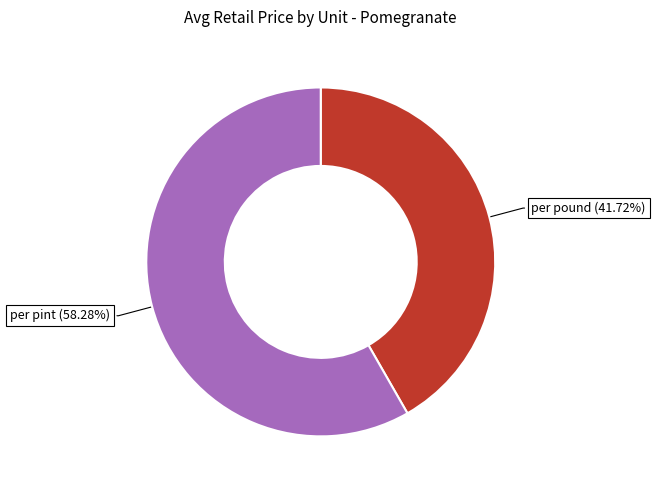

Which category has the smallest portion of the pie?

per pound